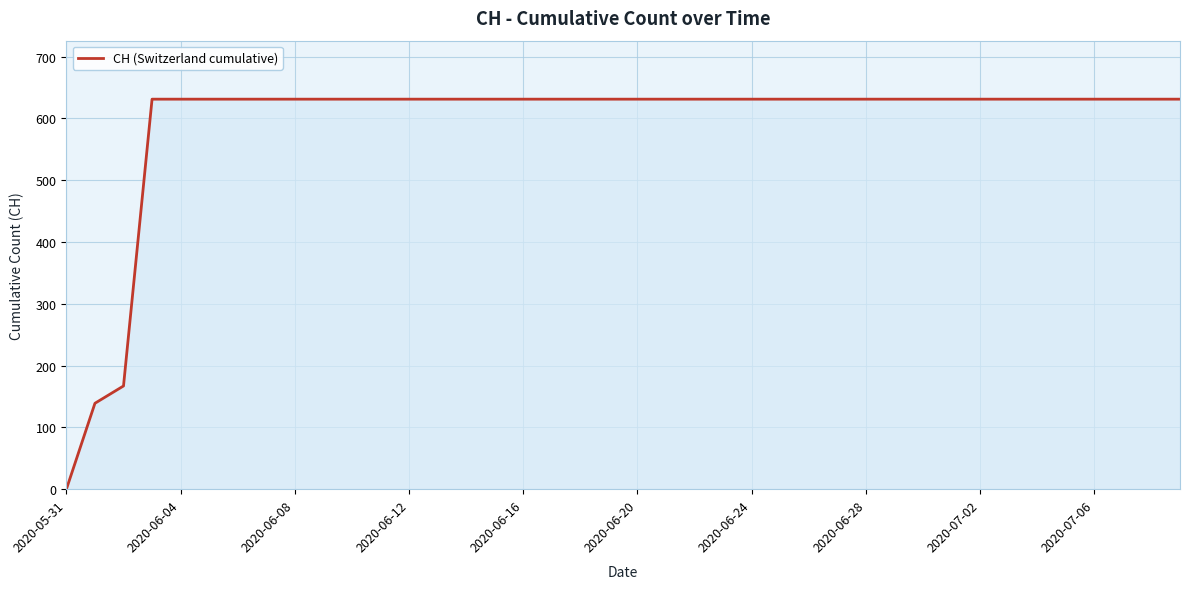

What is the maximum value shown in the chart?

631